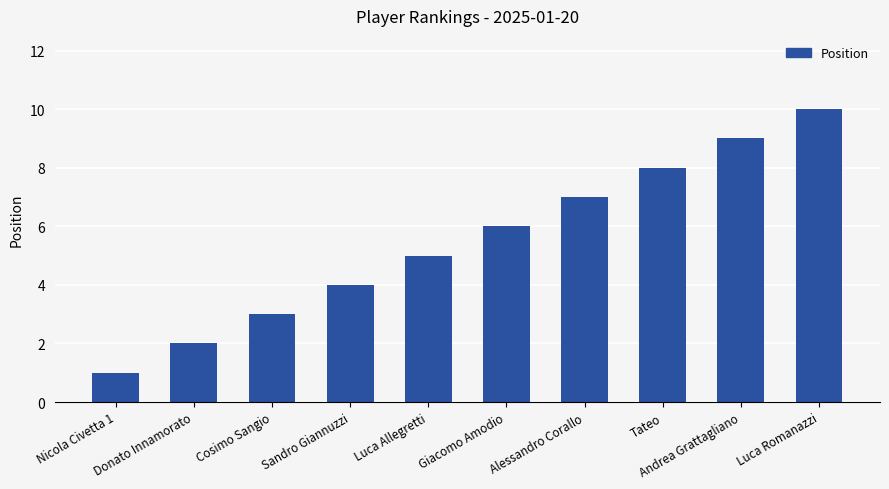

What is the change in value from Luca Allegretti to Giacomo Amodio?

+1